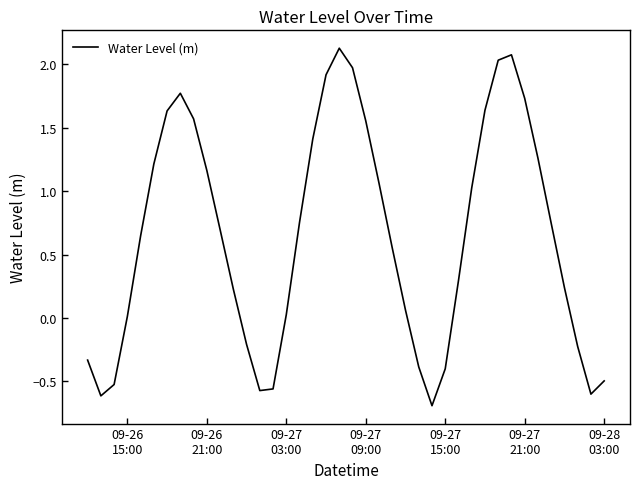

What is the minimum value shown in the chart?

-0.7